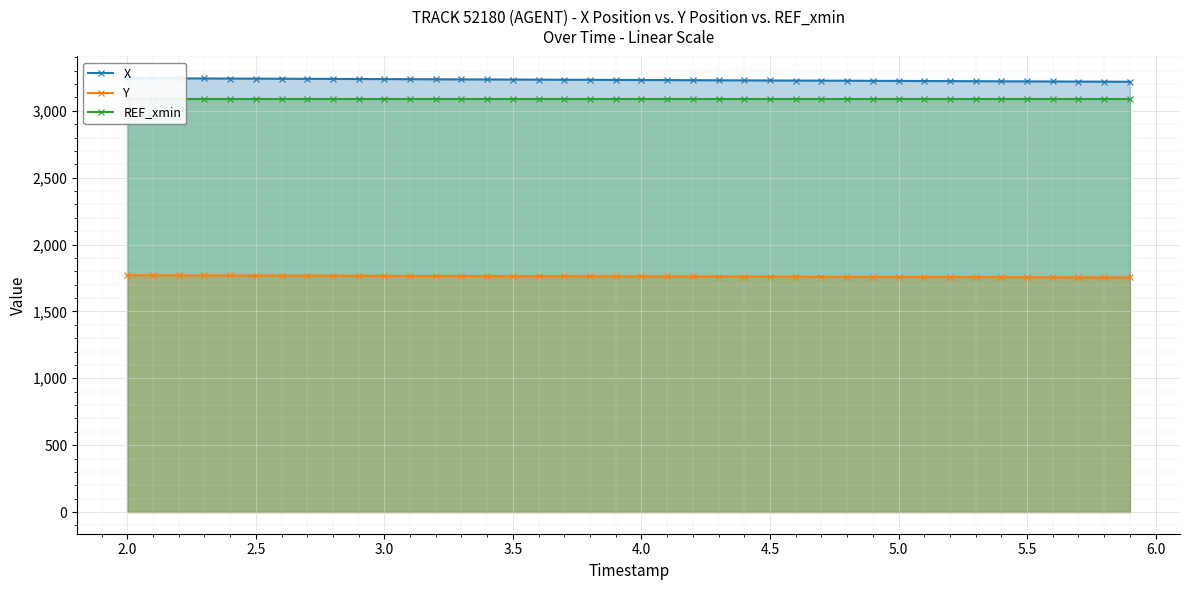

What are all the series names shown in the legend?

X, Y, REF_xmin